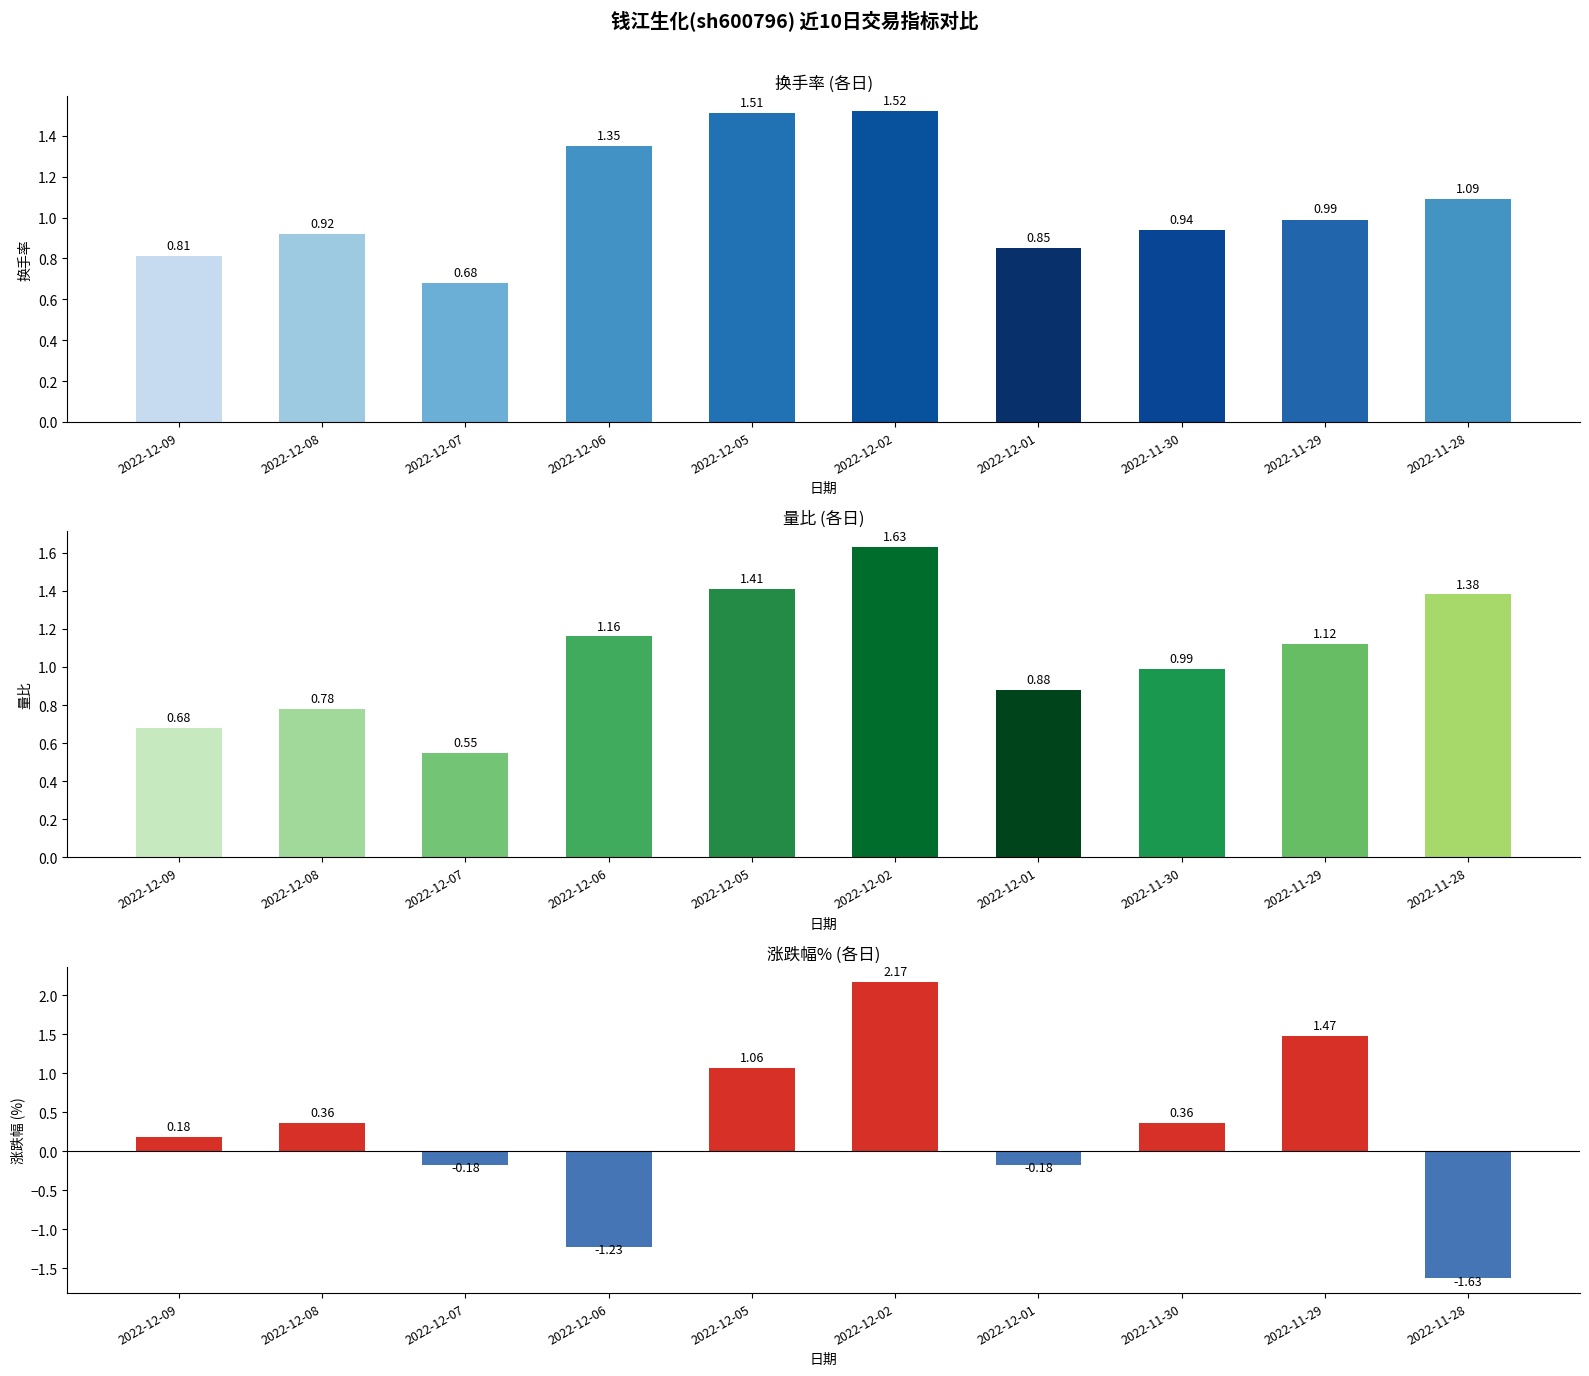

At which label is 换手率 closest to 1?

2022-11-29